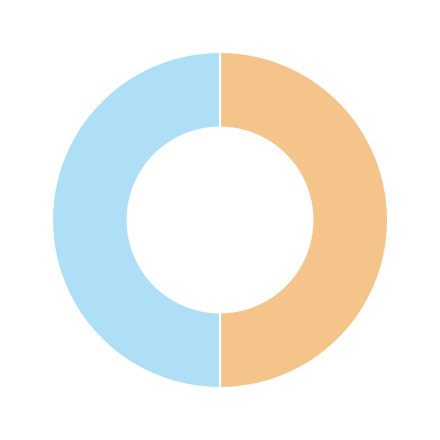

How many segments does this pie chart have?

2